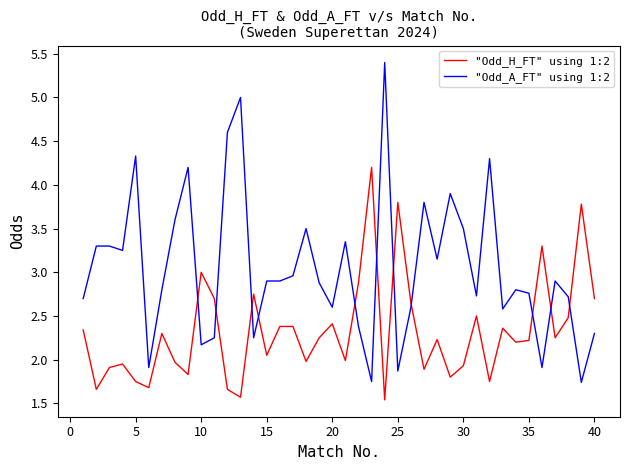

List the series in order of their peak value, lowest first.

"Odd_H_FT" using 1:2, "Odd_A_FT" using 1:2